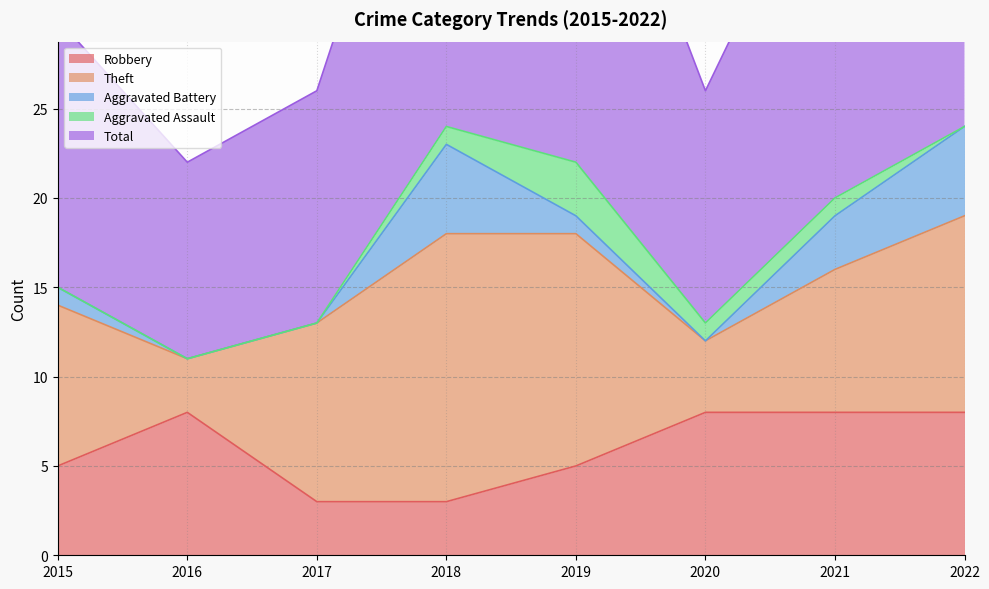

What is the difference between the maximum and minimum values in the Aggravated Assault series?

3